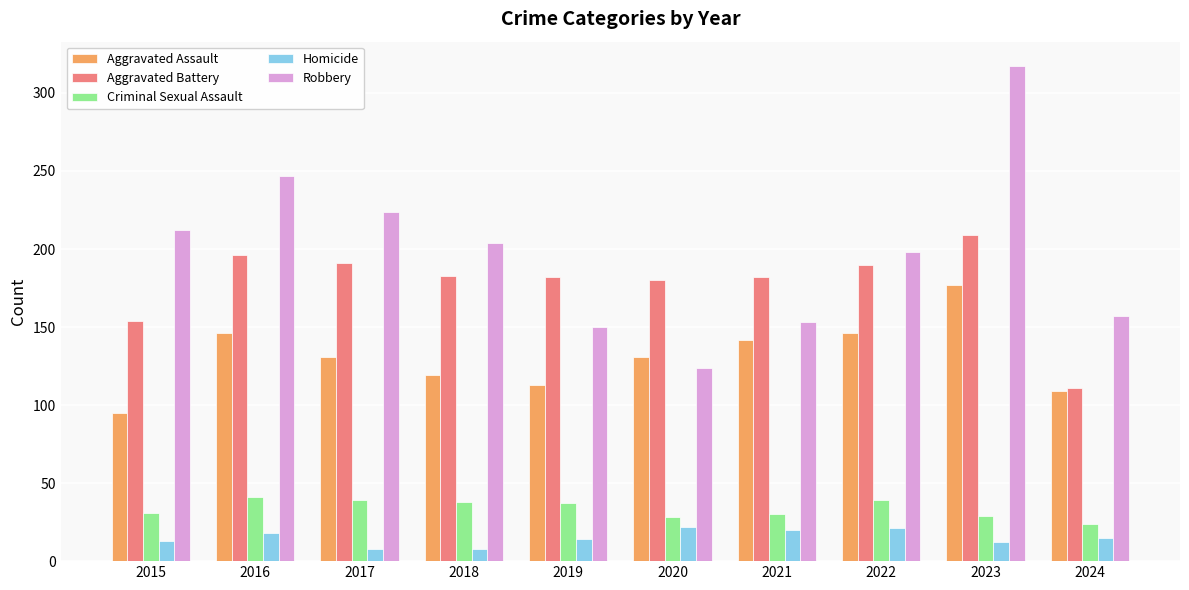

What is the difference between the Homicide values at 2024 and 2023?

3